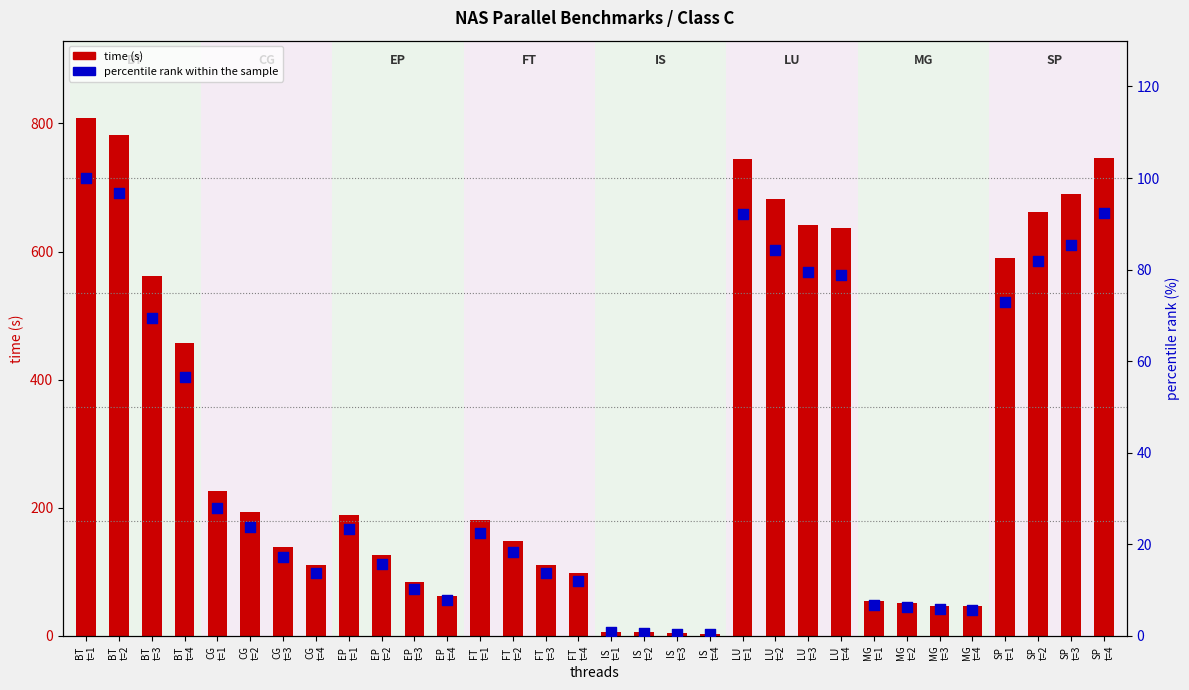

Is the value of percentile rank within the sample at IS
t=1 greater than the value of time (s) at EP
t=4?

No